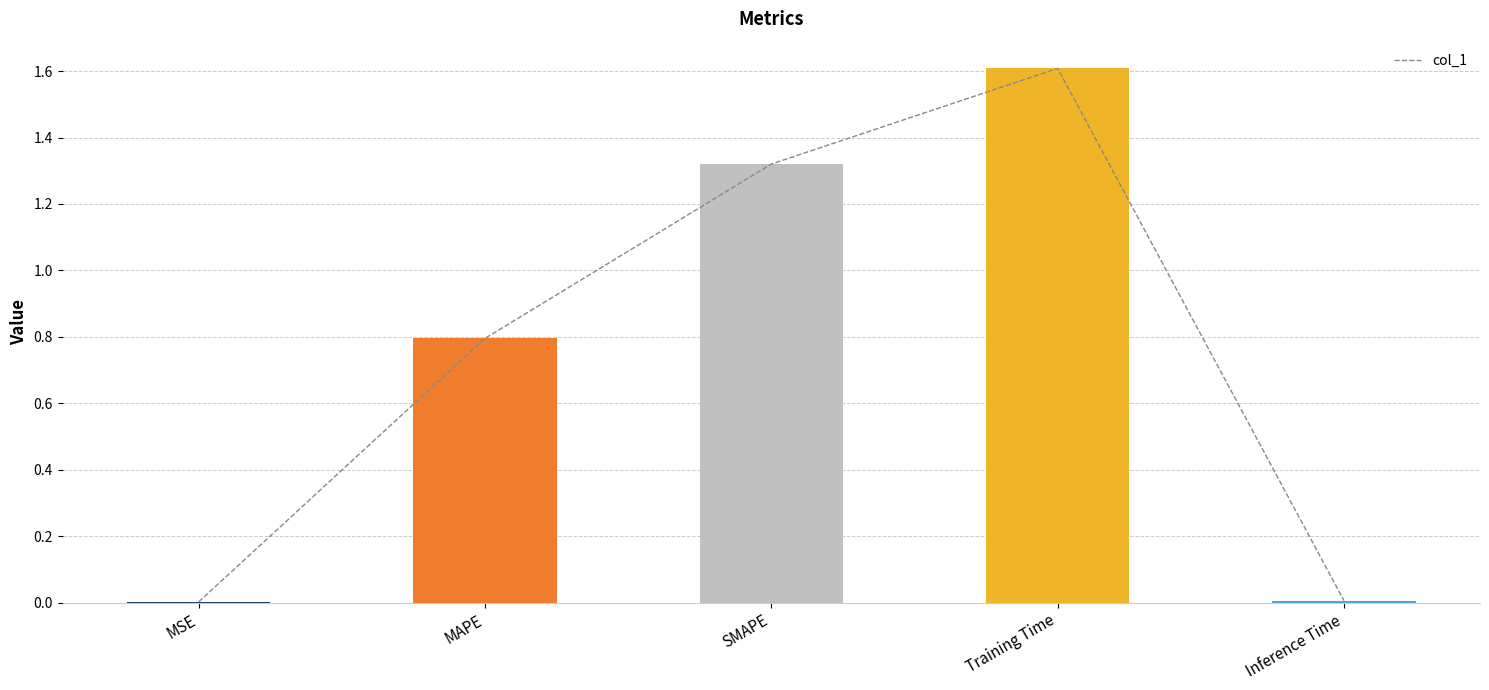

What is the label of the 5th bar from the right?

MSE